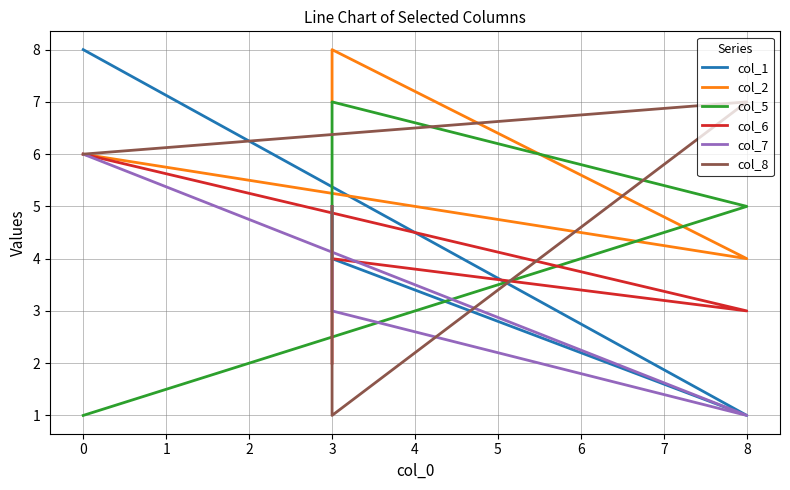

Is the value of col_2 at 3 greater than the value of col_5 at 0?

Yes